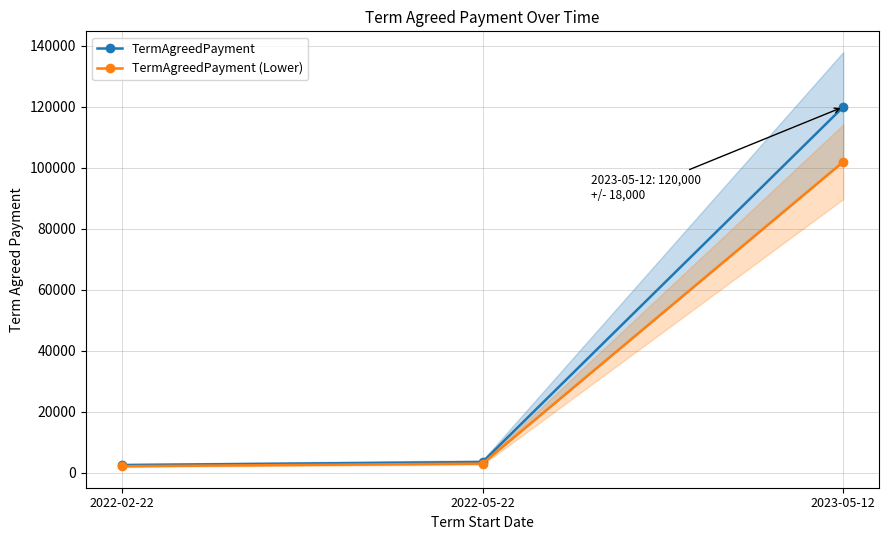

Where does the TermAgreedPayment series first go above 3500?

2023-05-12